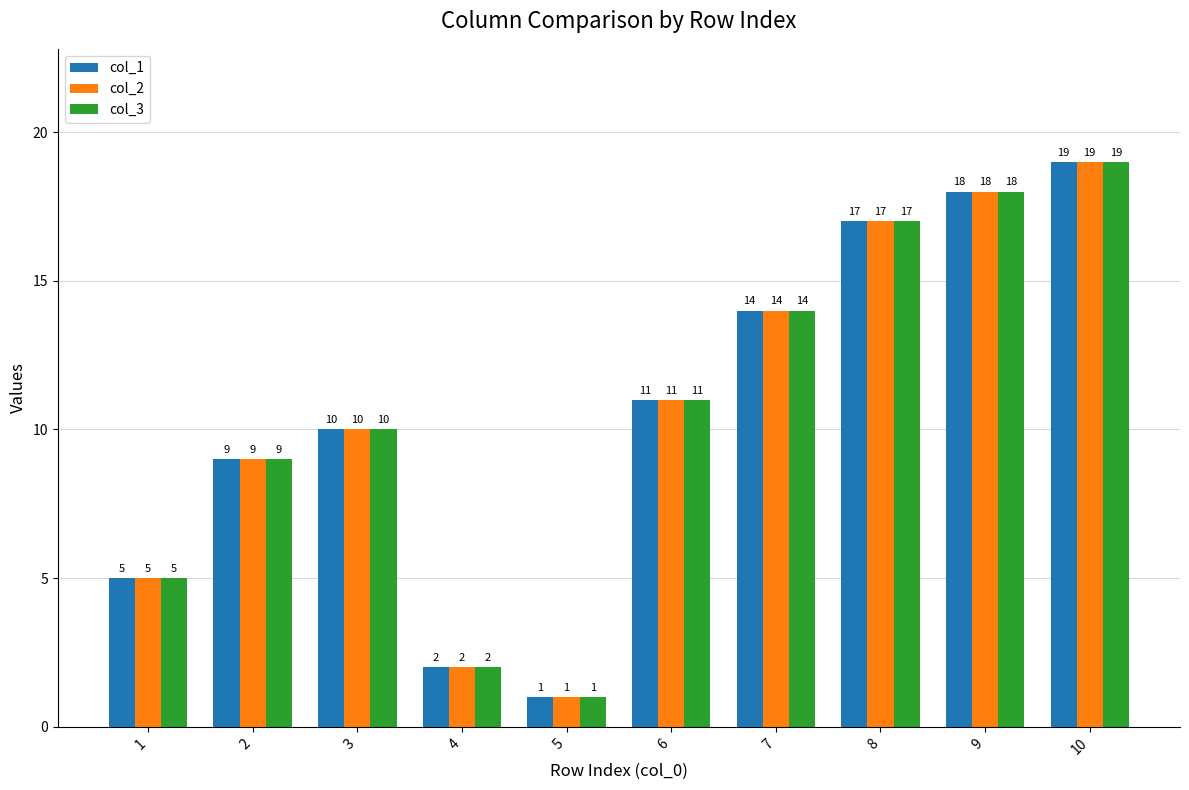

List the labels in order of col_1 value, smallest first.

5, 4, 1, 2, 3, 6, 7, 8, 9, 10